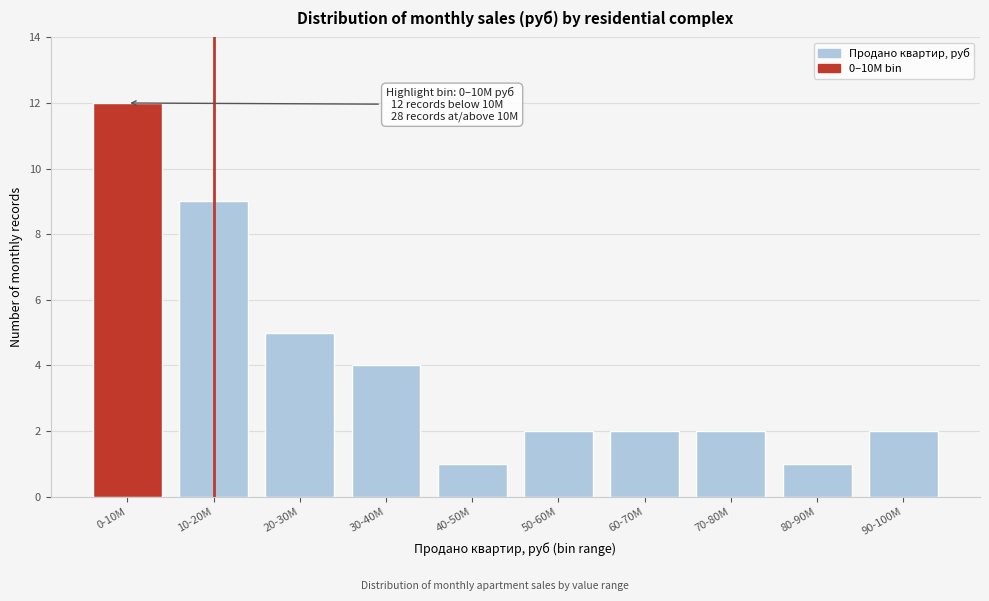

Reading left to right, list all the values displayed in this chart.

0-10M=12	10-20M=9	20-30M=5	30-40M=4	40-50M=1	50-60M=2	60-70M=2	70-80M=2	80-90M=1	90-100M=2